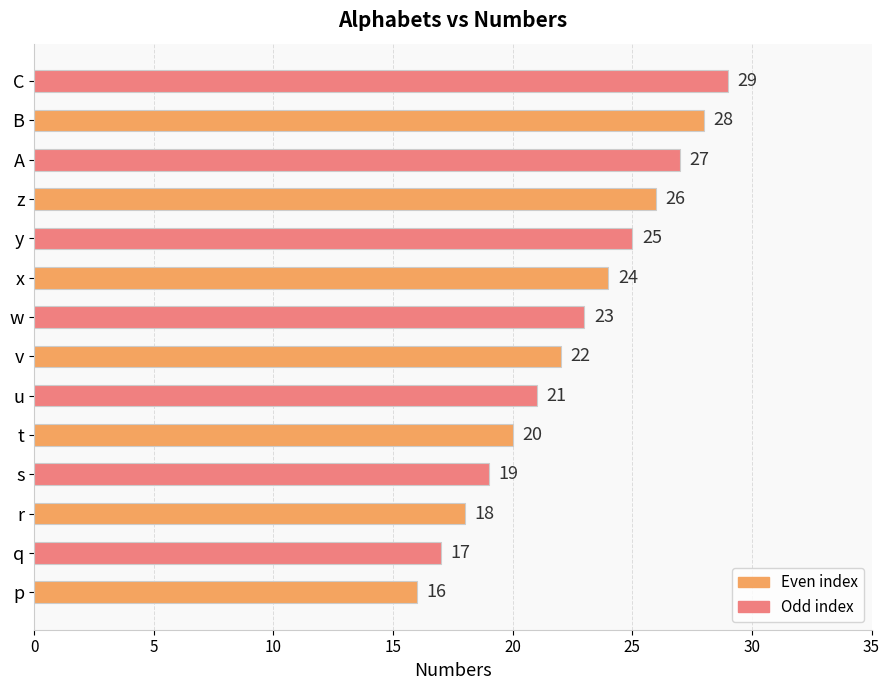

Approximately how many times larger is the value at C compared to w?

1.3